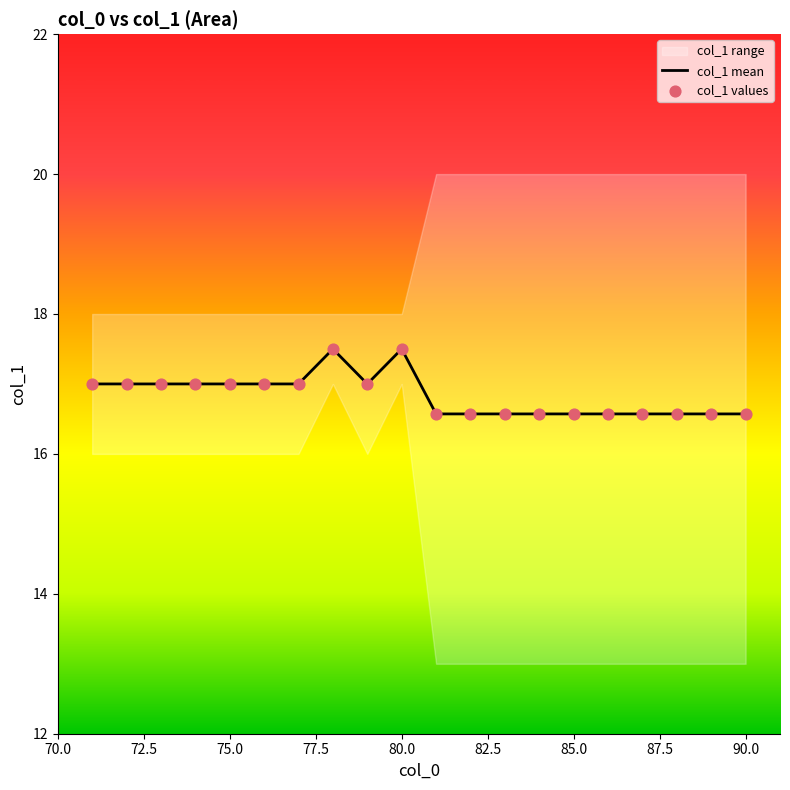

At how many categories does at least one series exceed 16?

20